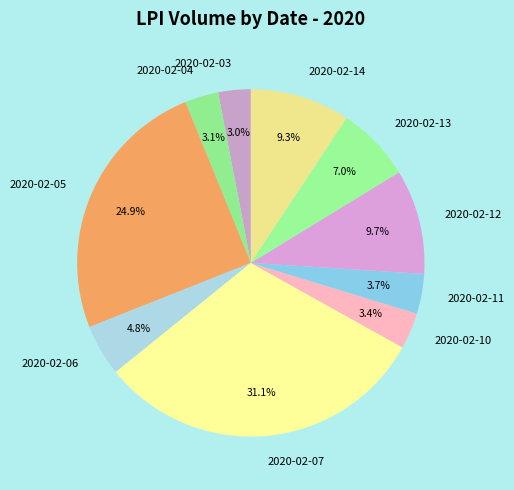

What portion of the pie excludes 2020-02-04?

96.9%